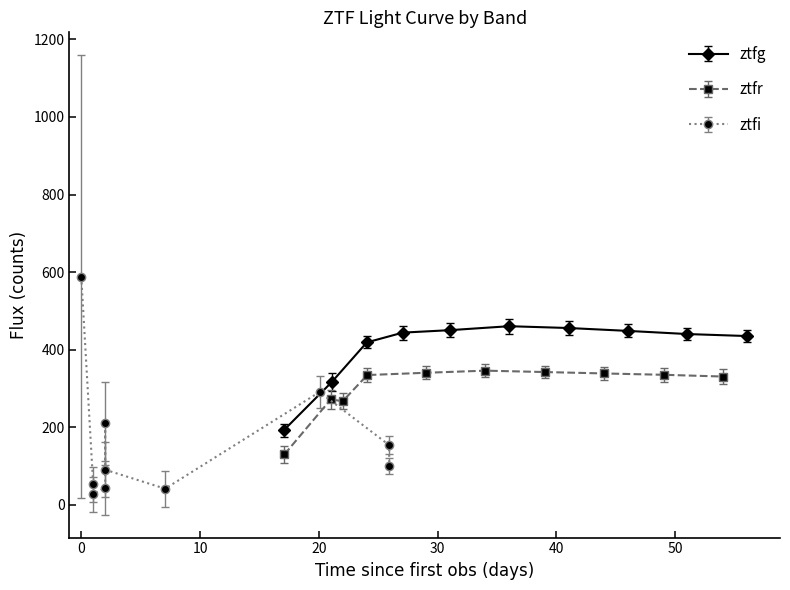

Which series has the largest total across all categories?

ztfg